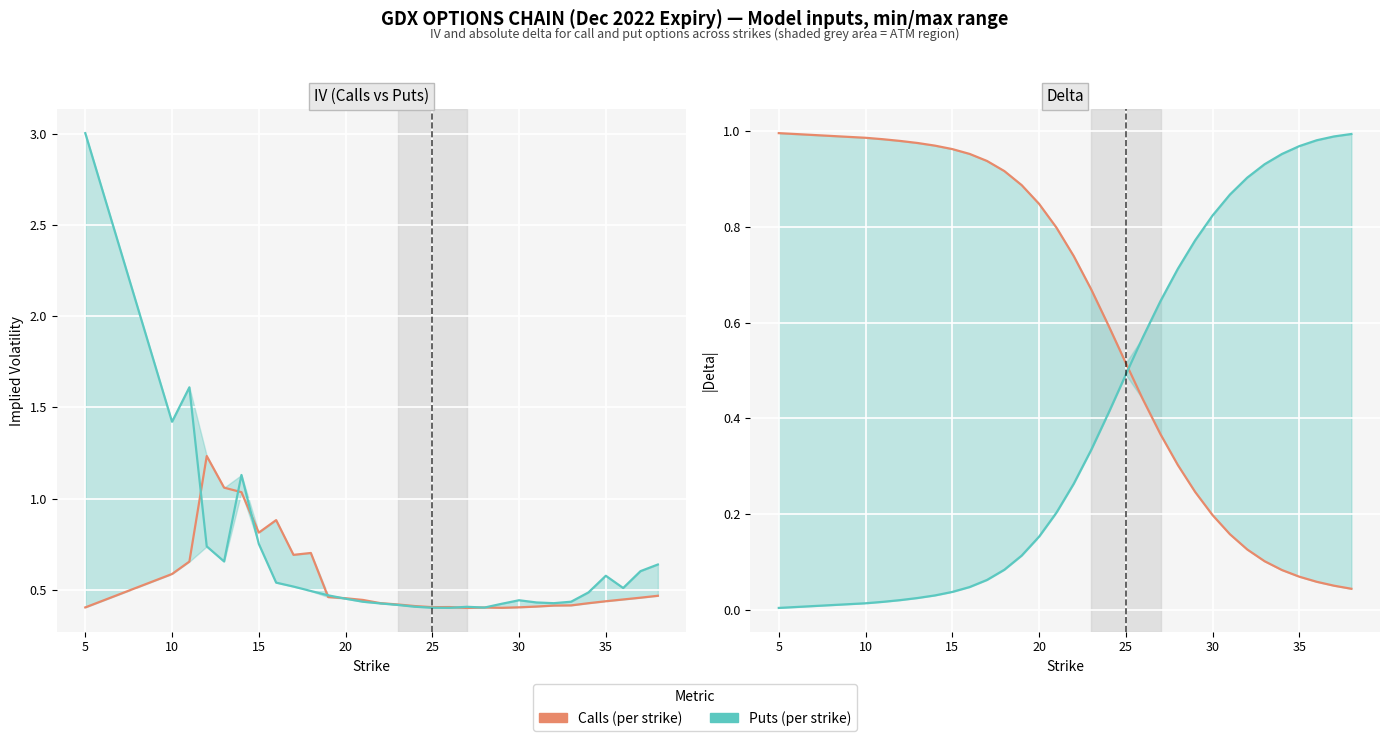

Which series has the largest total across all categories?

IV Puts (per strike)